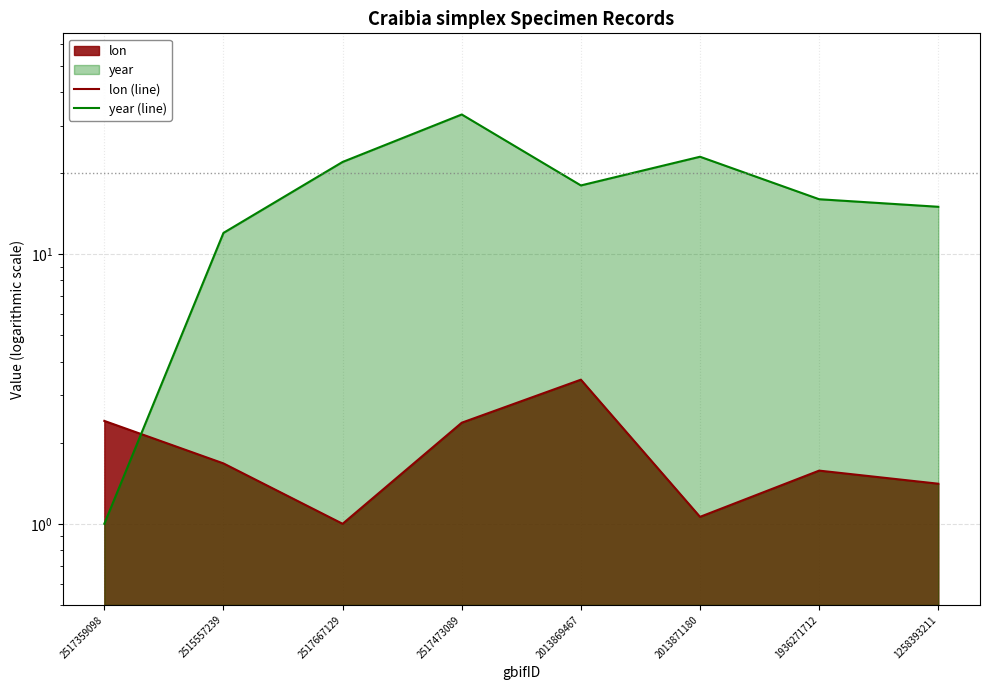

In year (line), how many points are higher than both neighbors (excluding endpoints)?

2